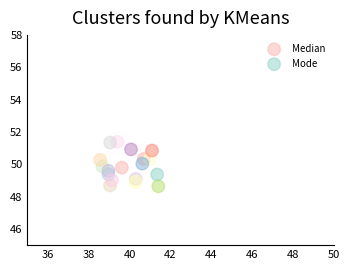

What are all the series names shown in the legend?

Median, Mode